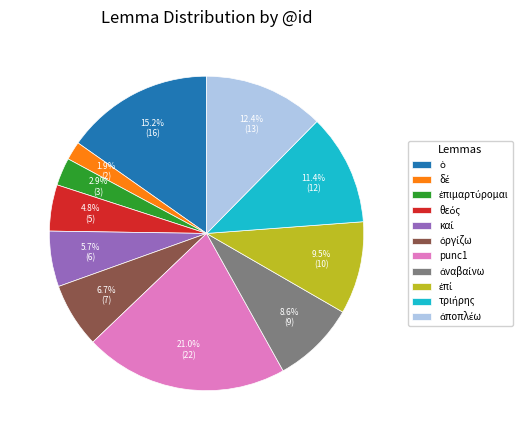

Which slice is the largest?

punc1